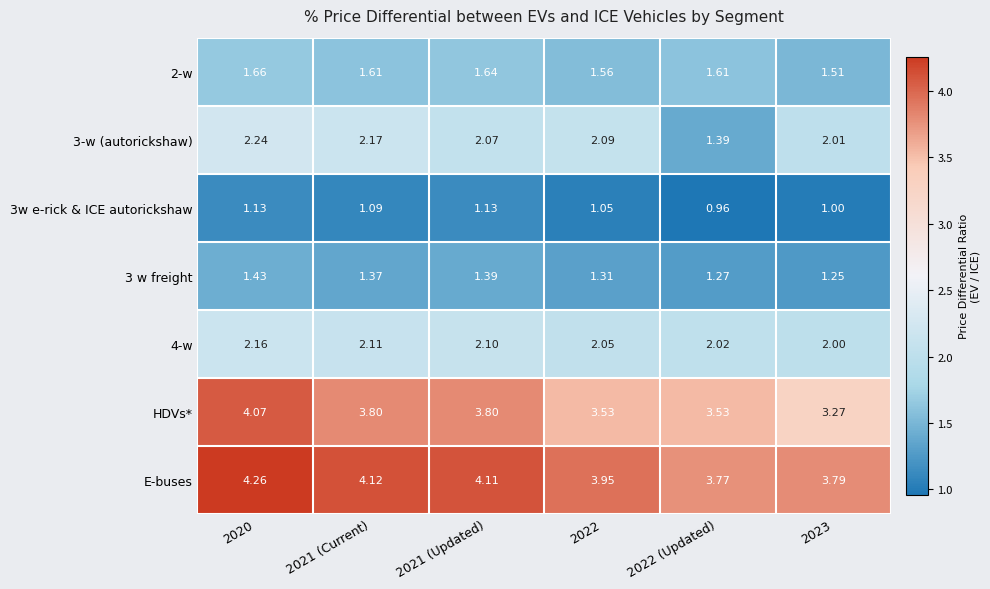

Between 2020 and 2021 (Current), which series saw the biggest shift?

HDVs*